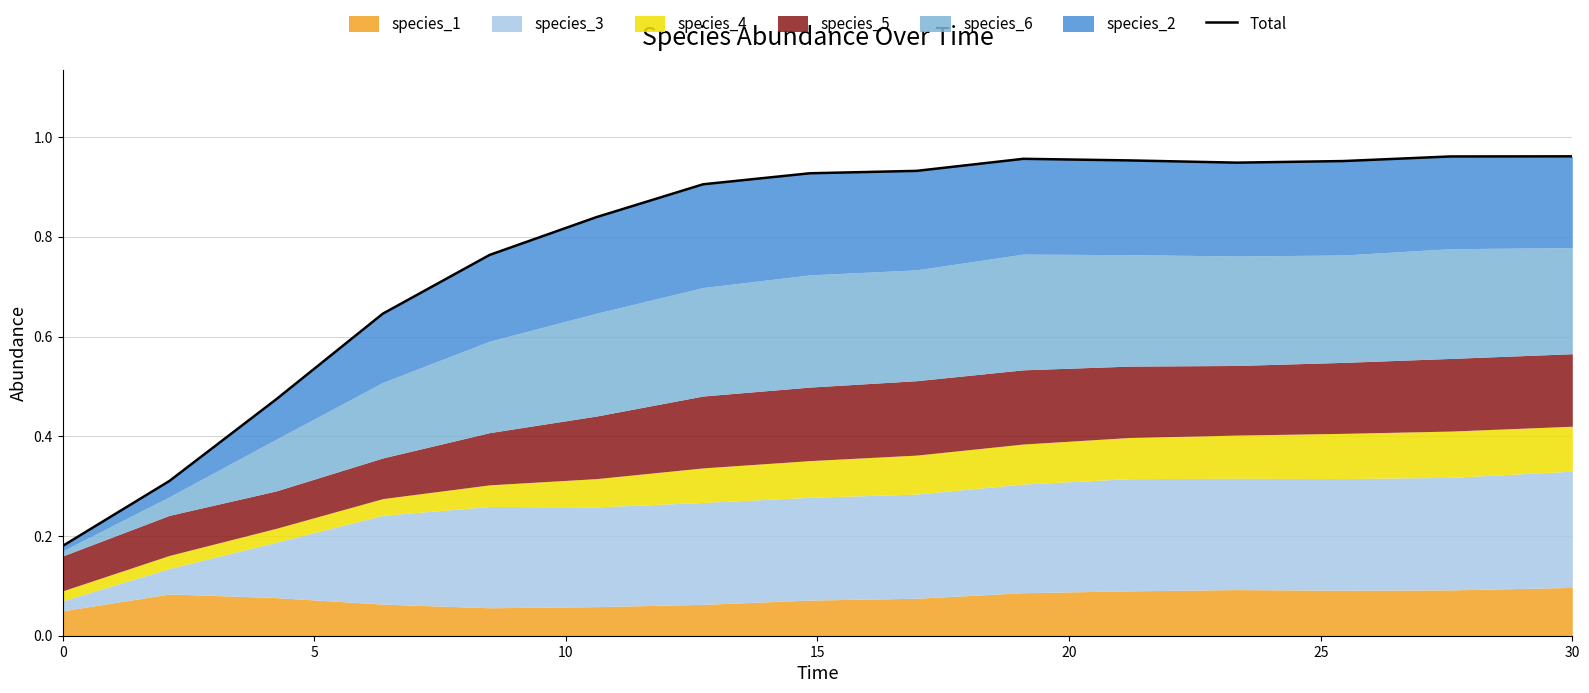

Does the chart display data point markers on the line(s)?

No